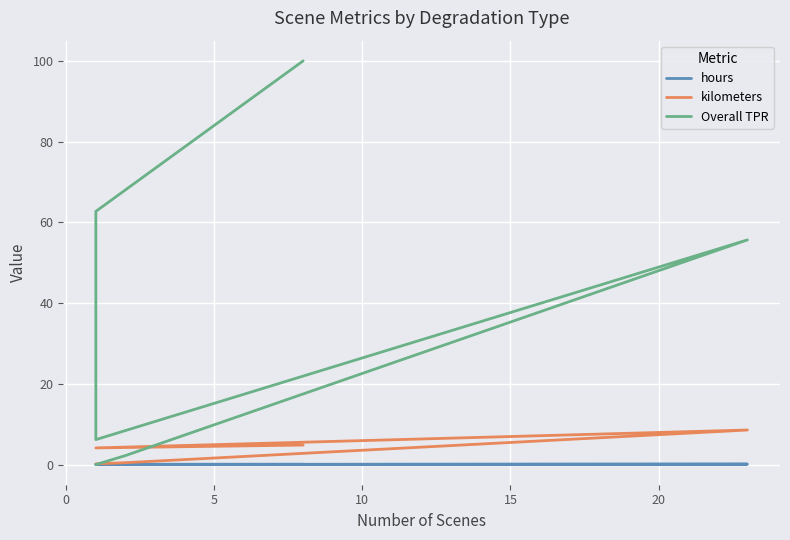

What are all the series names shown in the legend?

hours, kilometers, Overall TPR